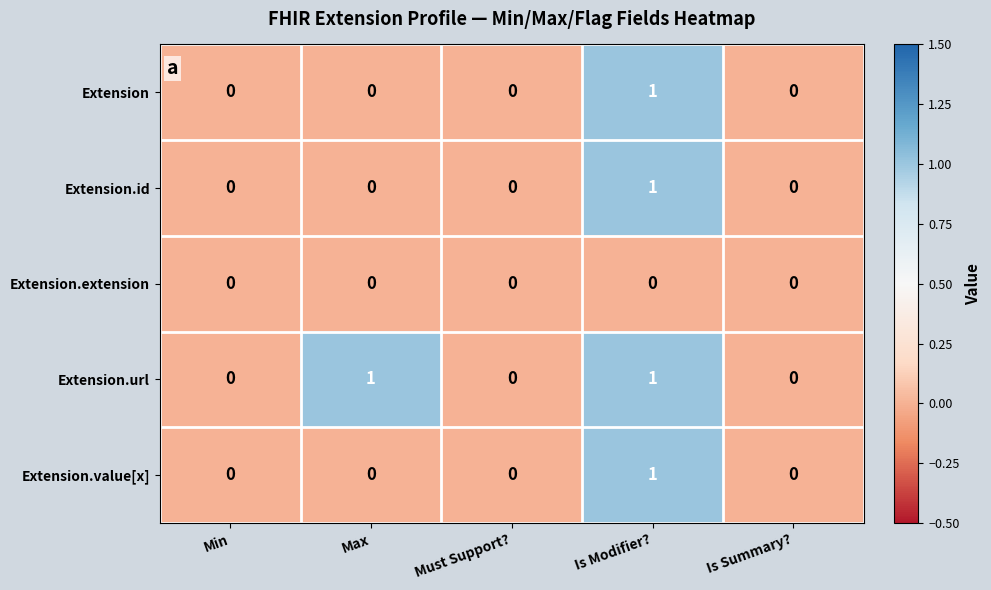

True or false: Extension.extension has a value of 0 at Is Summary?.

True